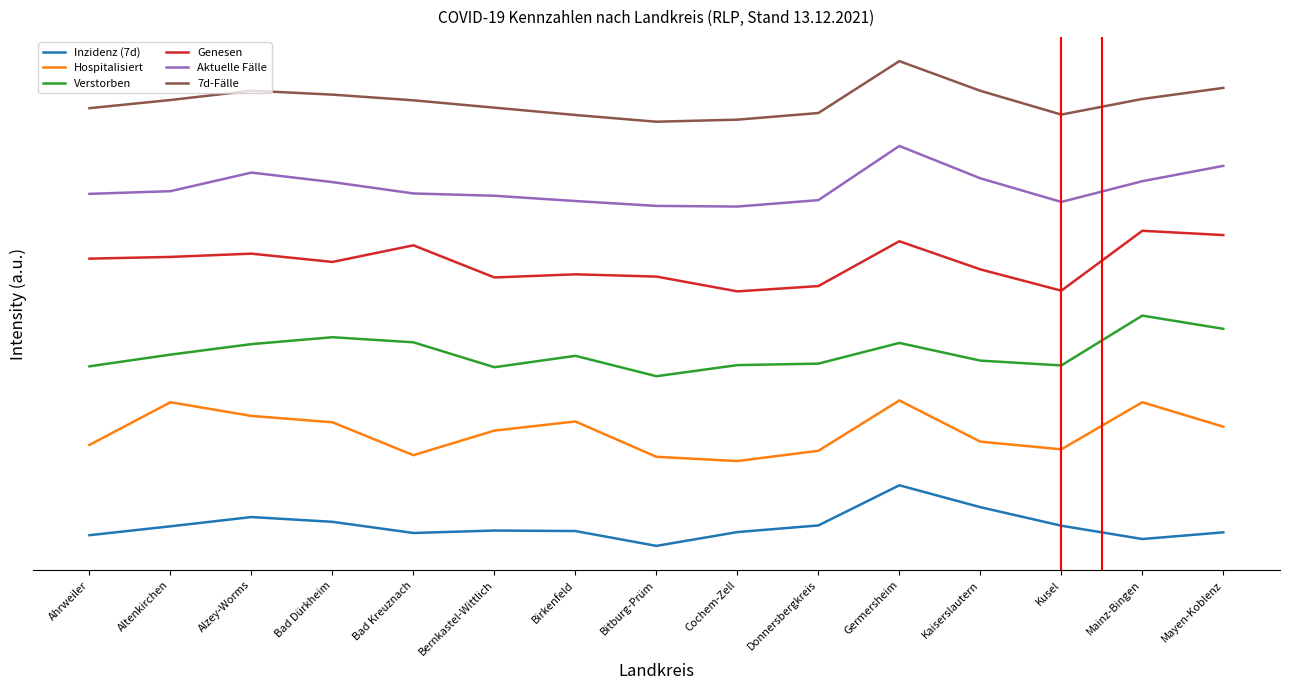

How many interior local peaks does the Inzidenz (7d) series have?

3